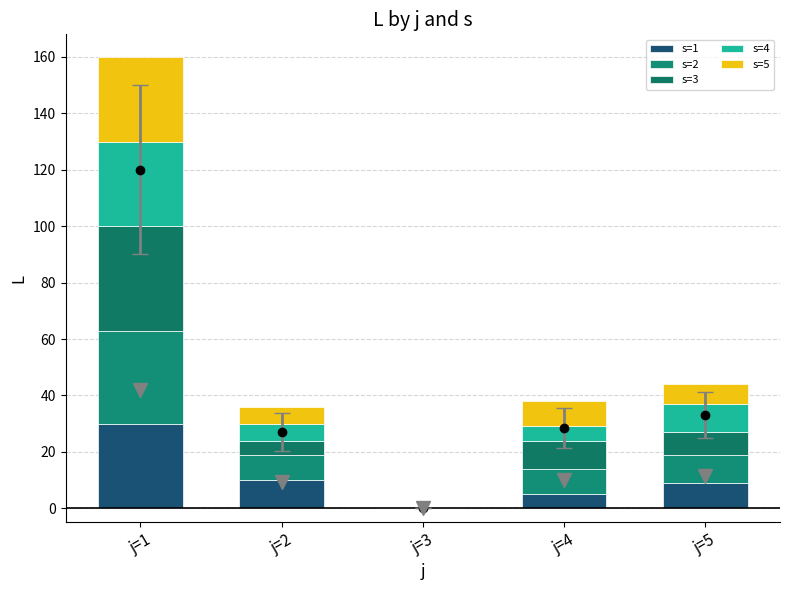

True or false: s=1 has a value of 5 at j=4.

True